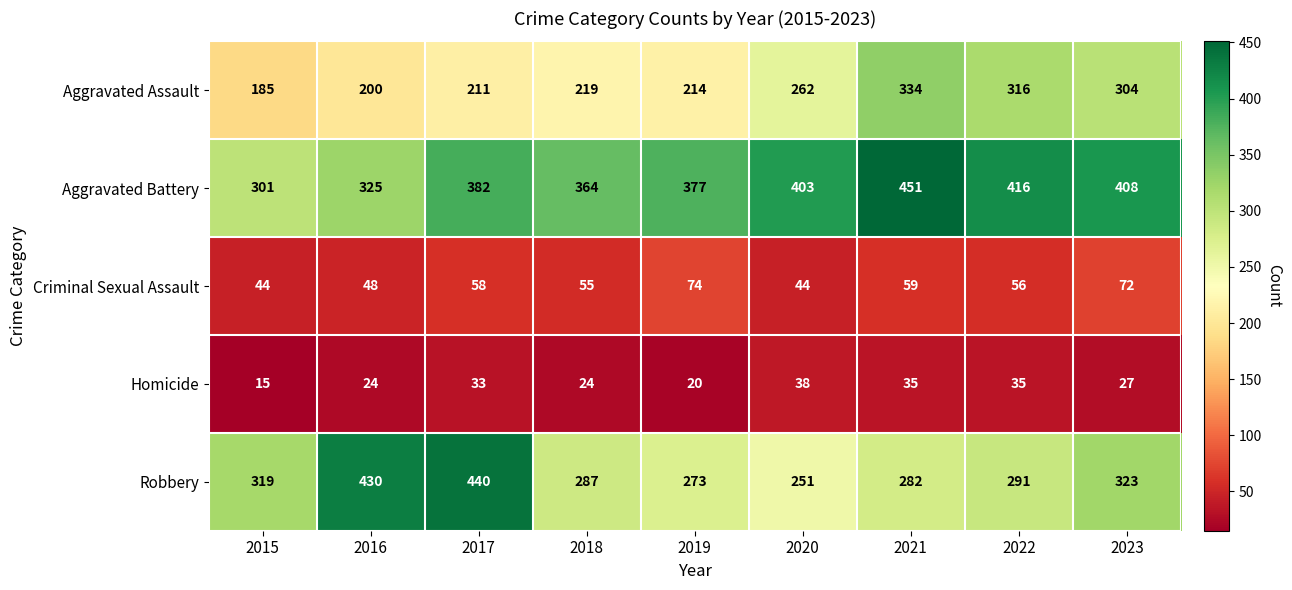

At which category is the sum across all series the highest?

2021